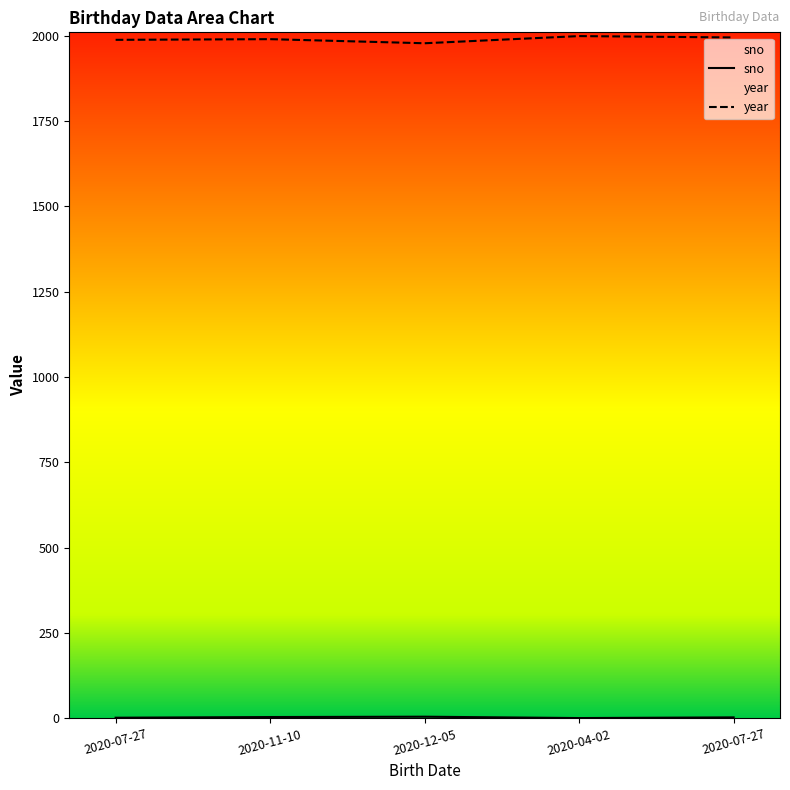

How many lines are shown in the chart?

2